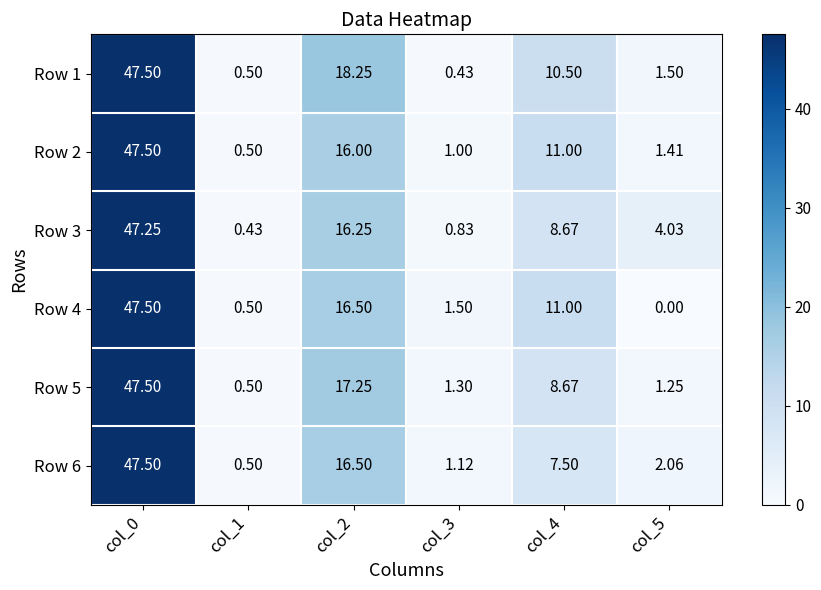

Is the value of Row 6 at col_5 greater than the value of Row 5 at col_2?

No